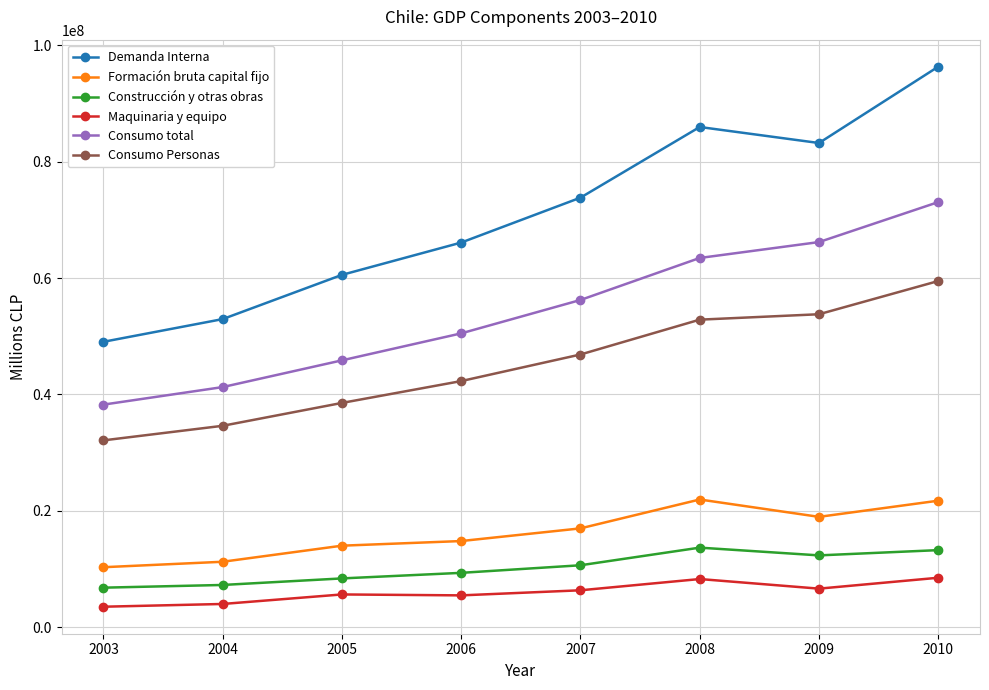

Which category has the highest value across all series?

2010